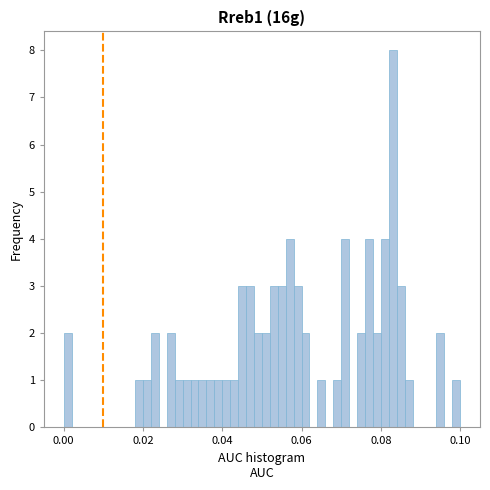

Read against the x-axis, roughly where is the centre of the tallest bar?

0.084